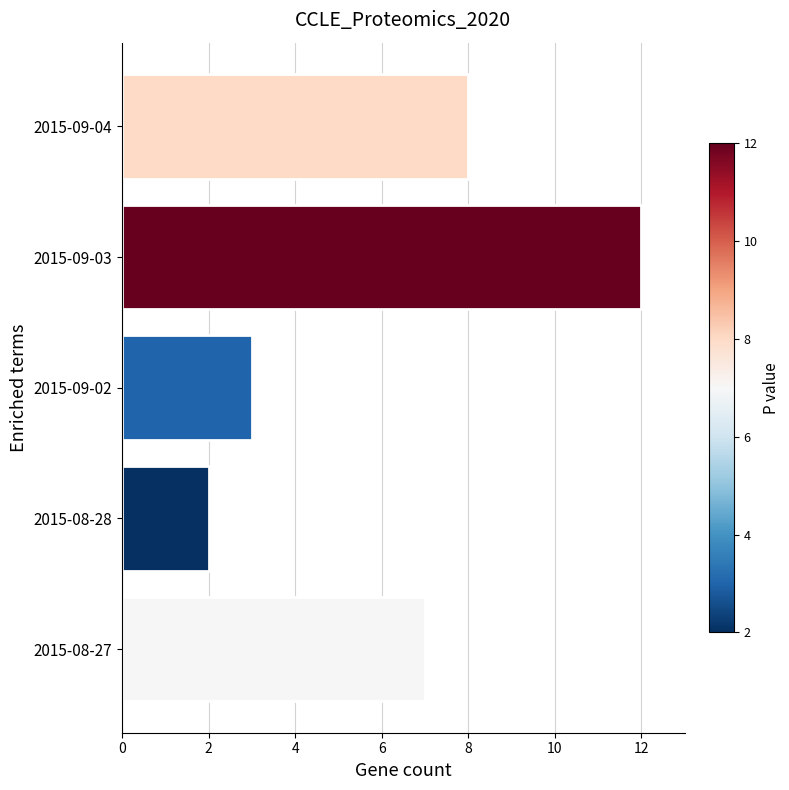

How many series are shown in this chart?

1